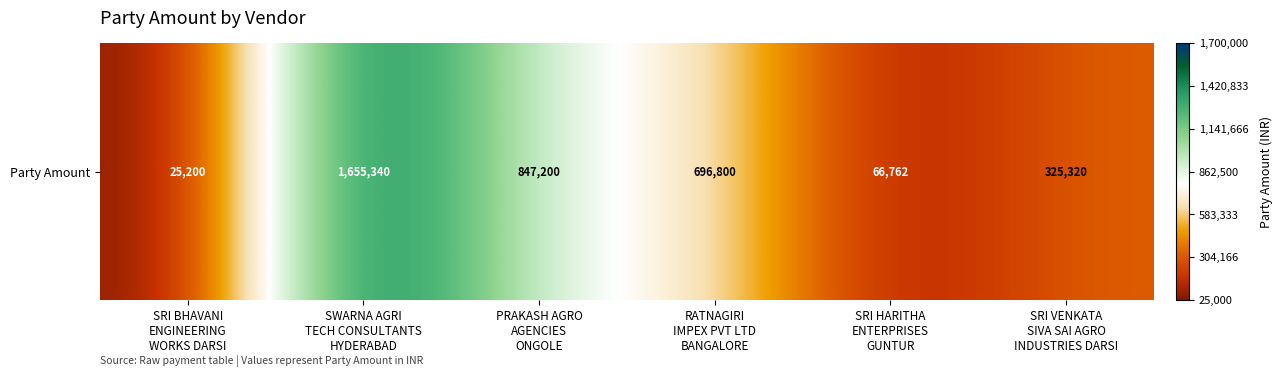

List the labels in order of value, smallest first.

SRI BHAVANI
ENGINEERING
WORKS DARSI, SRI HARITHA
ENTERPRISES
GUNTUR, SRI VENKATA
SIVA SAI AGRO
INDUSTRIES DARSI, RATNAGIRI
IMPEX PVT LTD
BANGALORE, PRAKASH AGRO
AGENCIES
ONGOLE, SWARNA AGRI
TECH CONSULTANTS
HYDERABAD